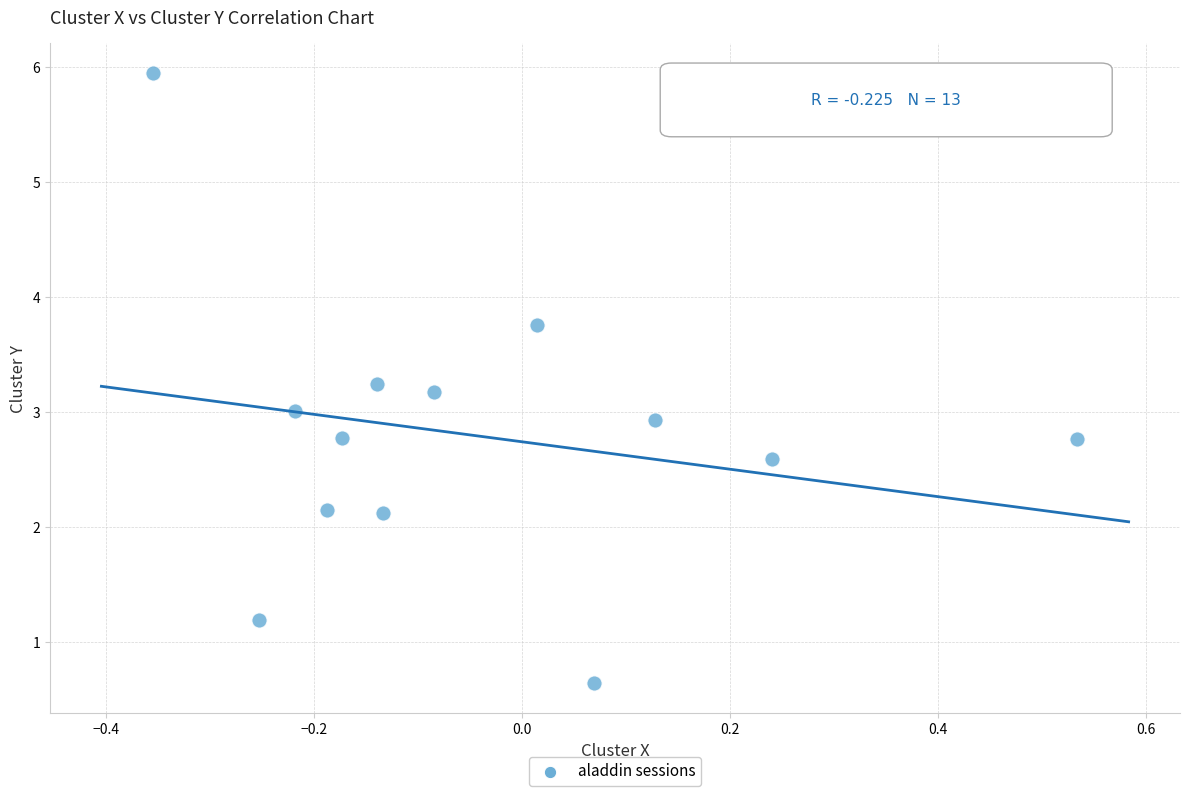

What is the range of X values (max minus min)?

0.9